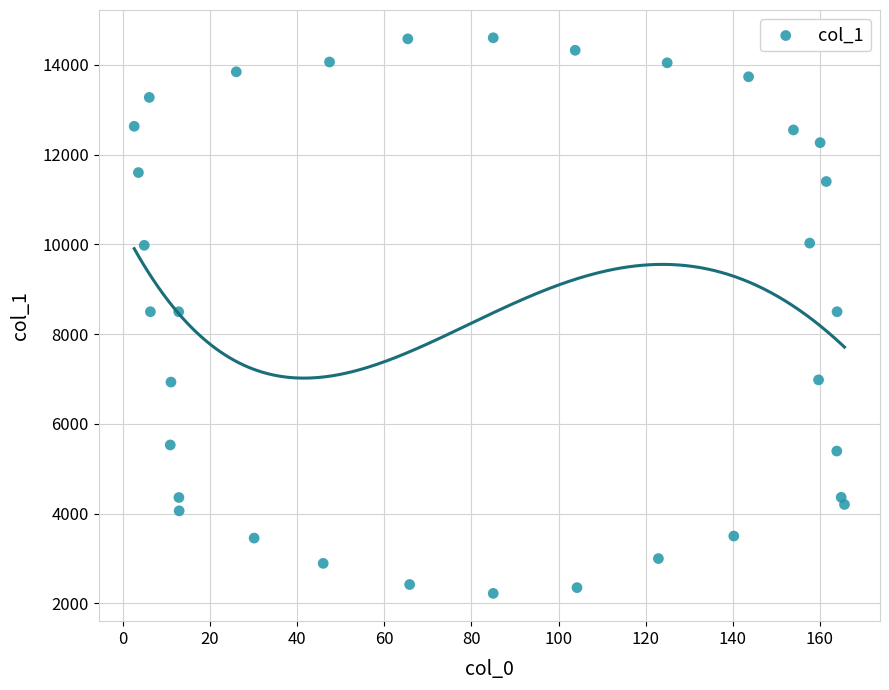

What is the range of Y values (max minus min)?

12385.2